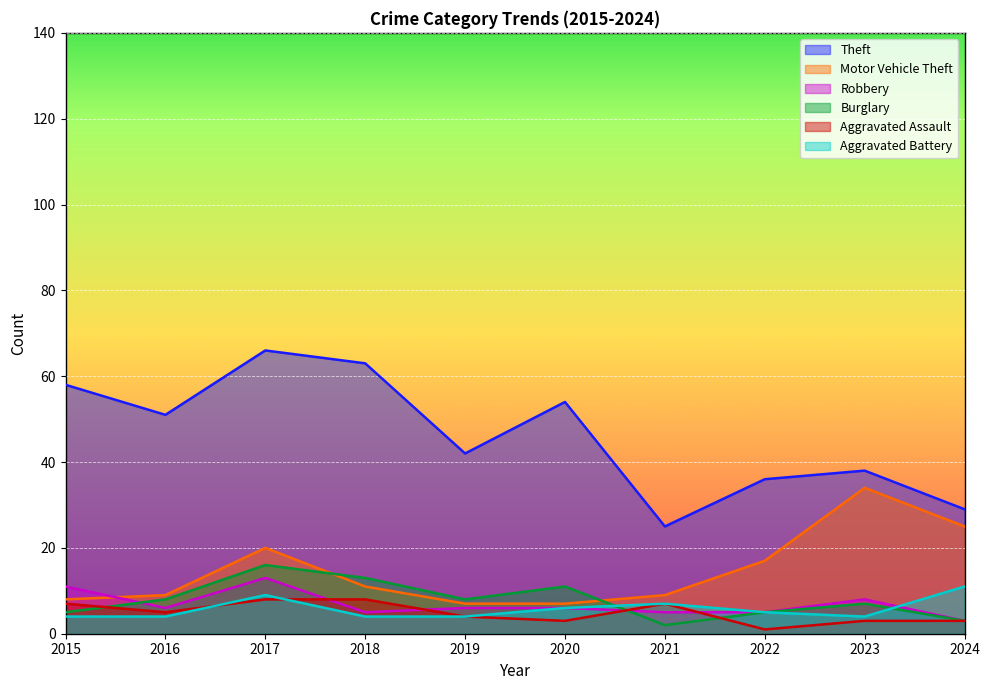

How many lines are shown in the chart?

6